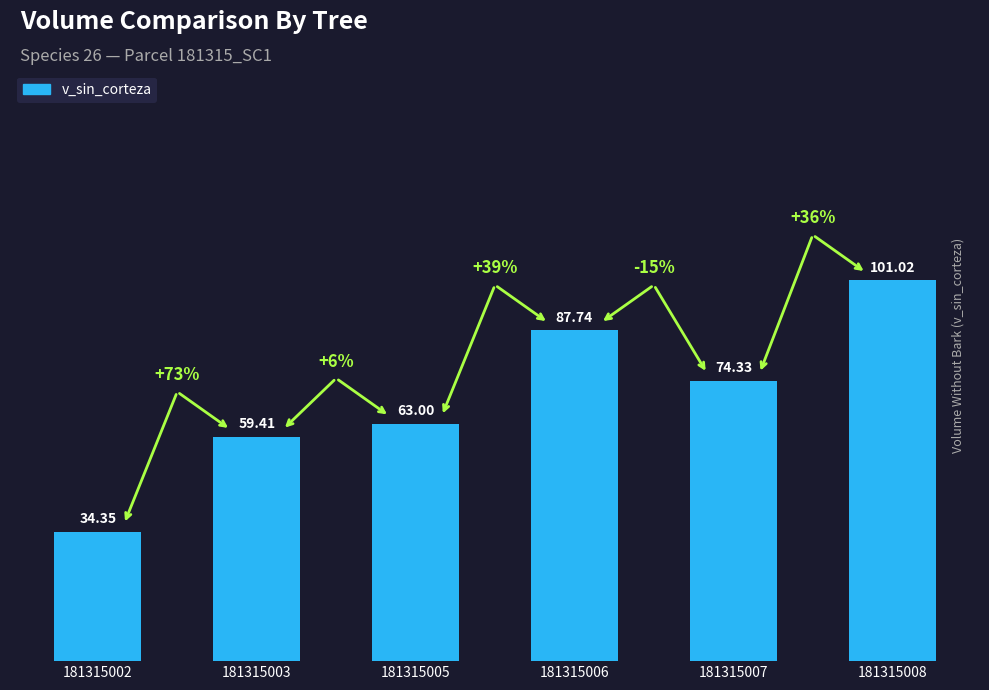

Between 181315002 and 181315006, which is larger?

181315006